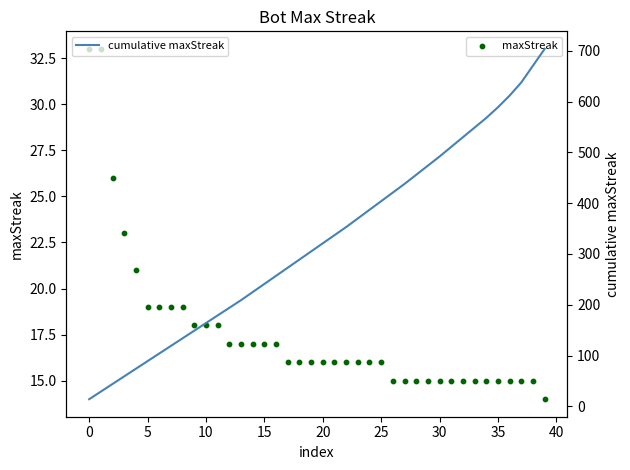

Which series reaches the minimum Y coordinate?

maxStreak